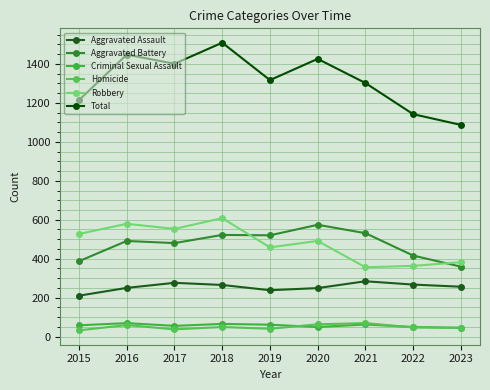

Reading left to right, extract all data points from this chart.

Aggravated Assault: 210	250	276	265	238	249	284	267	256
Aggravated Battery: 387	491	480	522	520	574	531	416	359
Criminal Sexual Assault: 58	69	55	65	61	49	62	49	45
Homicide: 32	59	37	49	40	63	69	47	45
Robbery: 527	579	553	608	458	491	356	363	382
Total: 1214	1448	1401	1509	1317	1426	1302	1142	1087